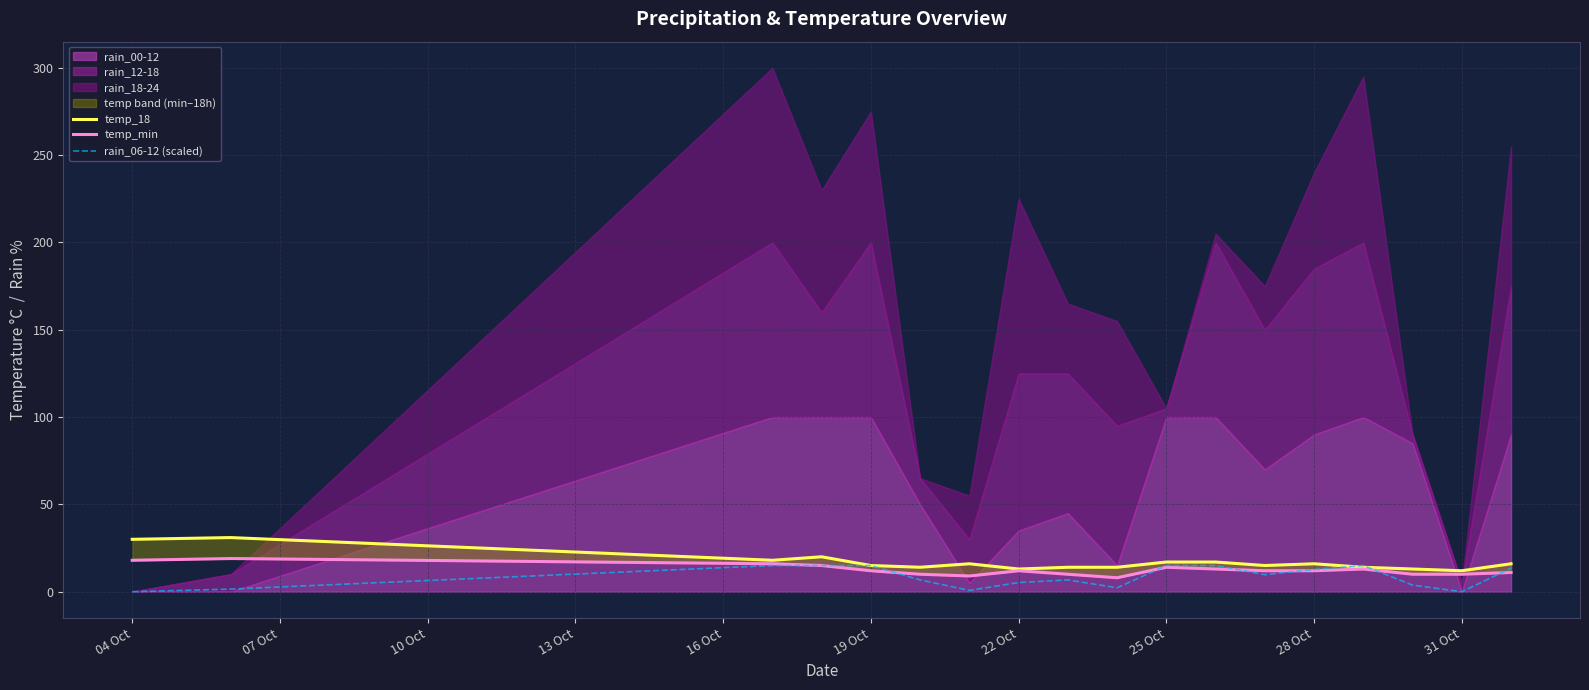

True or false: rain_06-12 (scaled) has a value of 0.0 at 31 Oct.

True